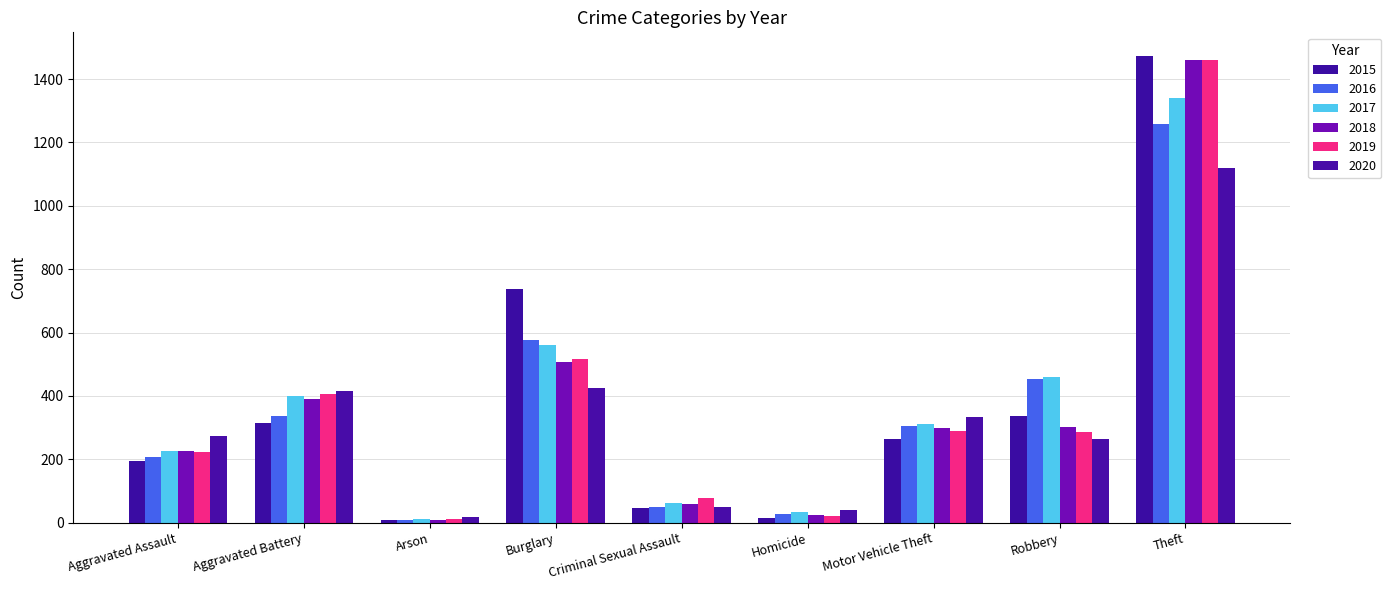

At how many categories does at least one series exceed 266?

6